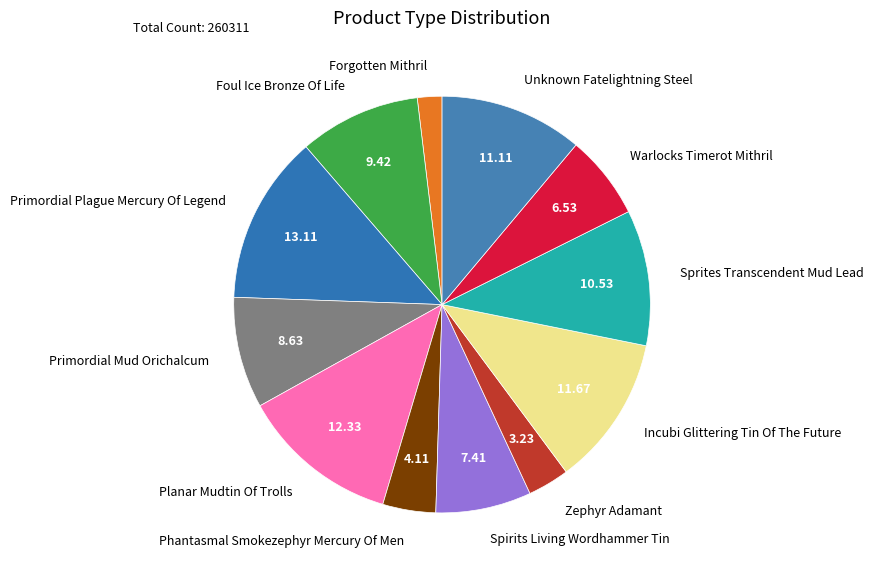

What is the ratio of the value at Zephyr Adamant to the value at Phantasmal Smokezephyr Mercury Of Men?

0.8